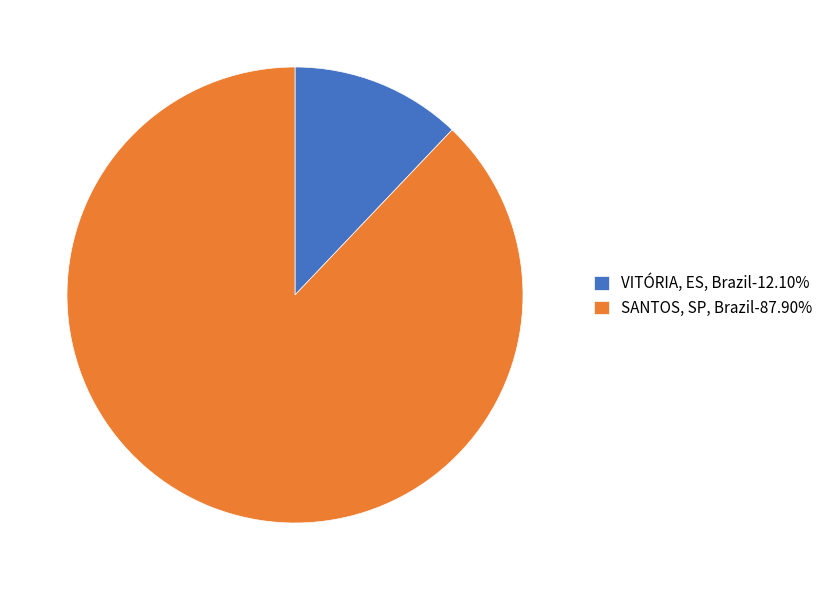

What is the ratio of the value at SANTOS, SP, Brazil-87.90% to the value at VITÓRIA, ES, Brazil-12.10%?

7.3